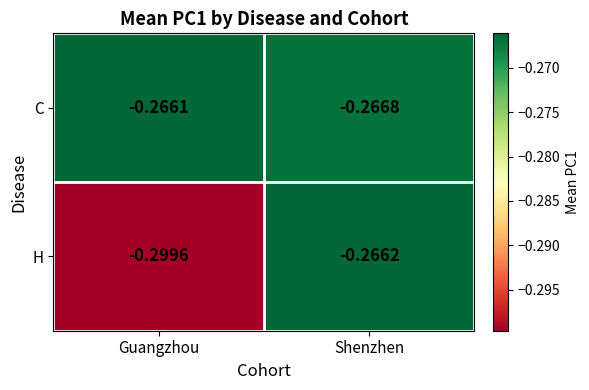

At which label does H reach its peak?

Shenzhen